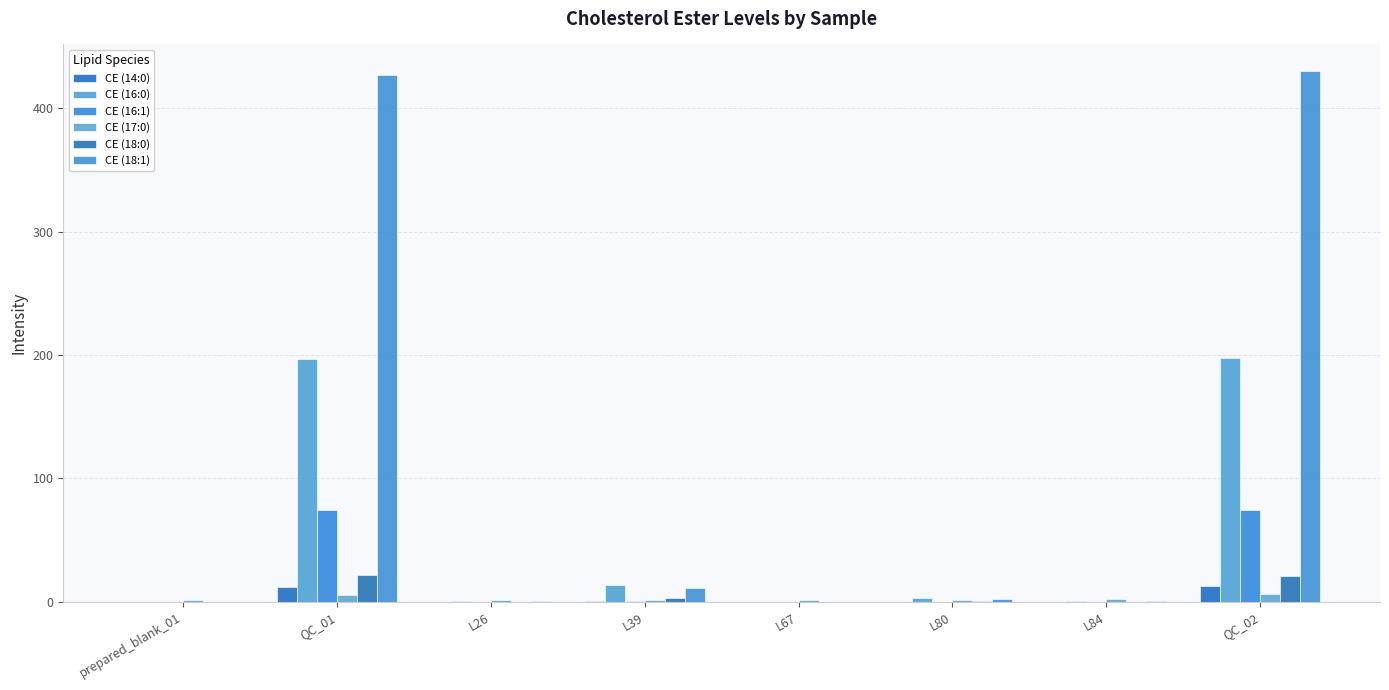

What is the spread (max minus min) of values at L39?

13.2